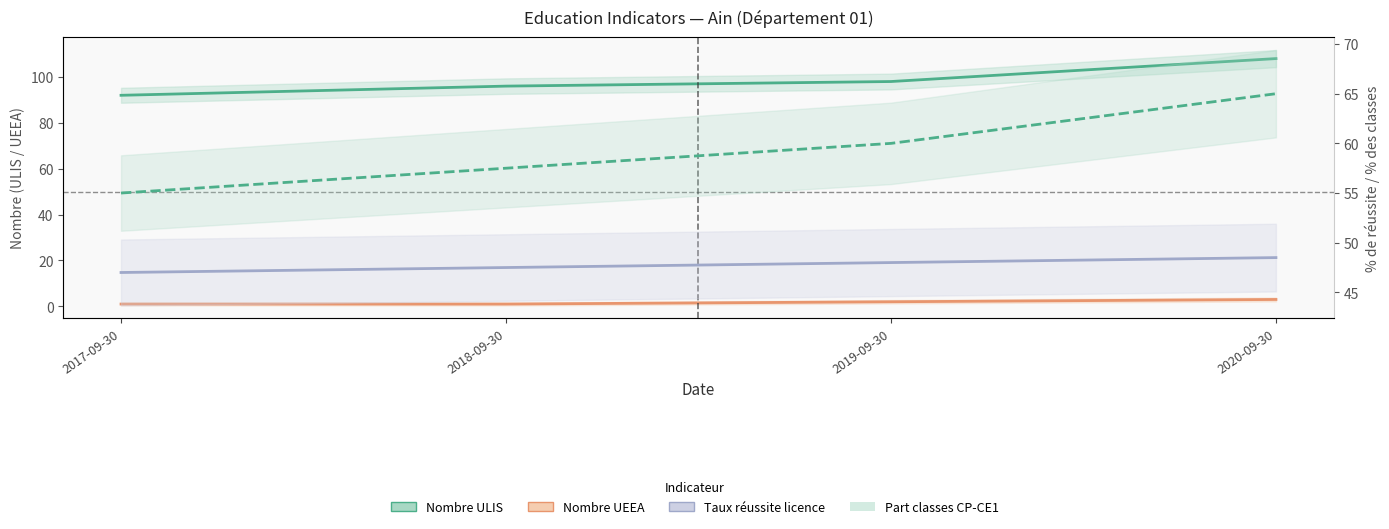

True or false: Taux réussite licence and Nombre UEEA intersect in this chart.

False